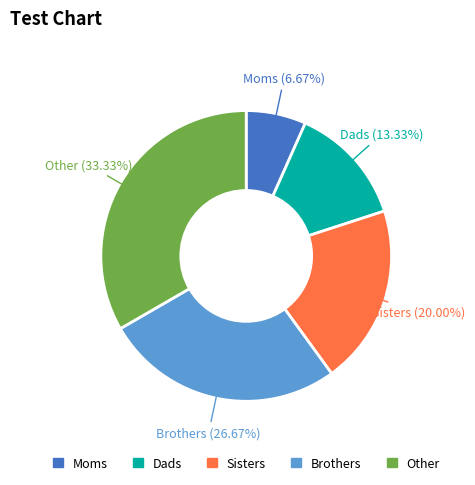

True or false: Sisters accounts for 14% of the total.

False